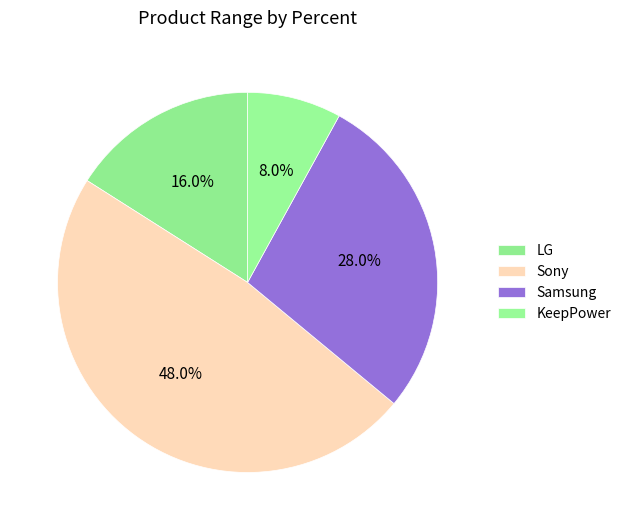

What is the smallest slice in the pie chart?

KeepPower